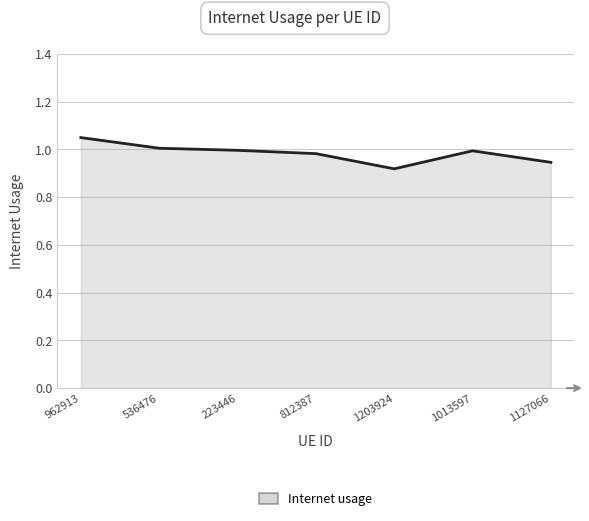

How many lines are shown in the chart?

1